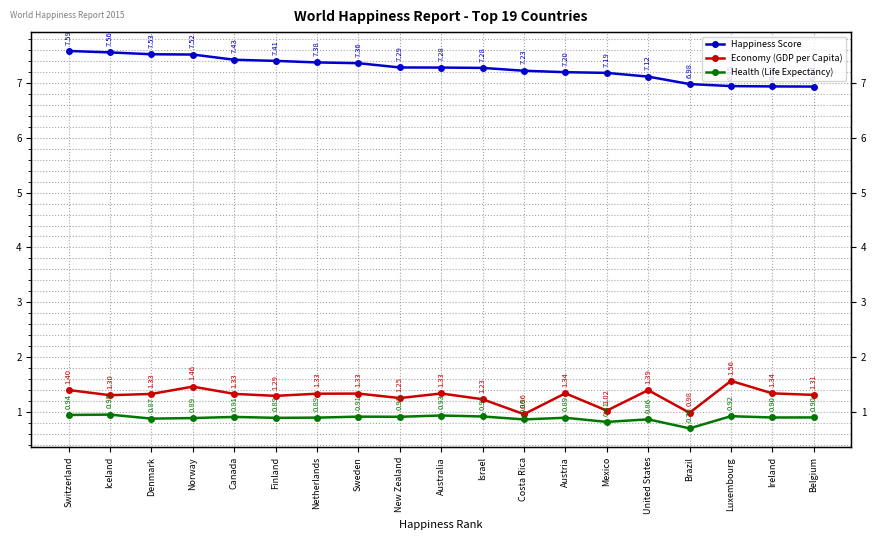

Reading left to right, transcribe all the data shown in this chart.

Happiness Score: 7.6	7.6	7.5	7.5	7.4	7.4	7.4	7.4	7.3	7.3	7.3	7.2	7.2	7.2	7.1	7.0	6.9	6.9	6.9
Economy (GDP per Capita): 1.4	1.3	1.3	1.5	1.3	1.3	1.3	1.3	1.3	1.3	1.2	1.0	1.3	1.0	1.4	1.0	1.6	1.3	1.3
Health (Life Expectancy): 0.9	0.9	0.9	0.9	0.9	0.9	0.9	0.9	0.9	0.9	0.9	0.9	0.9	0.8	0.9	0.7	0.9	0.9	0.9